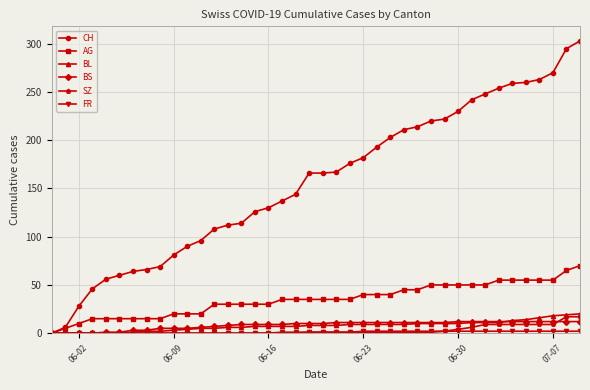

What is the value of the AG point at the 24th from the left?

40